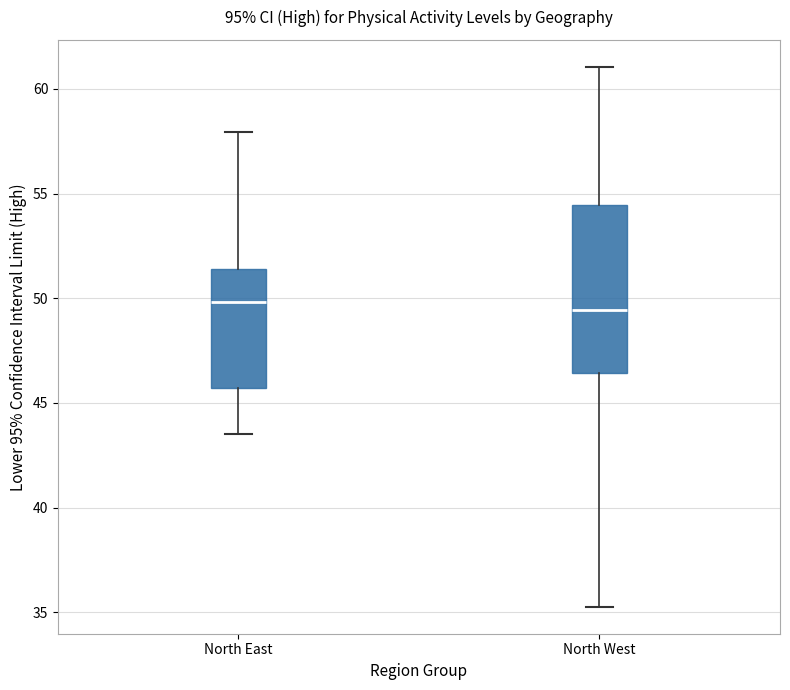

Which box is the tallest, from its lower edge to its upper edge?

North West